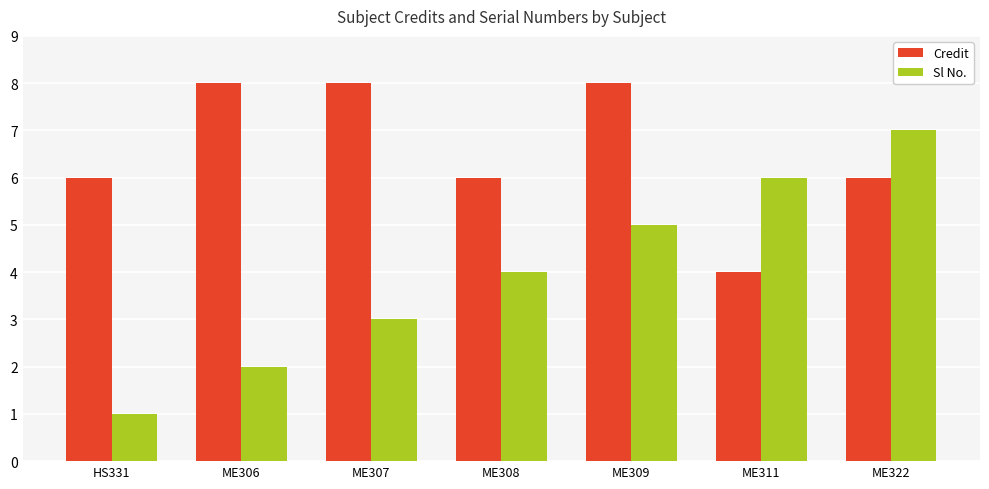

What is the difference between the second highest and second lowest values in the Sl No. series?

4